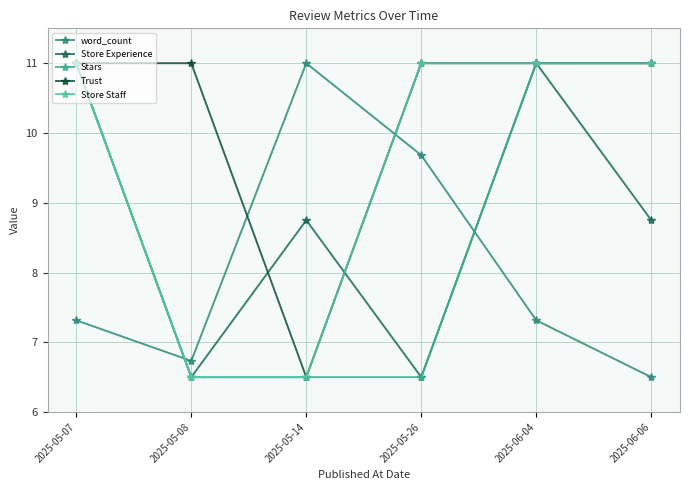

How many distinct data groups are displayed?

5